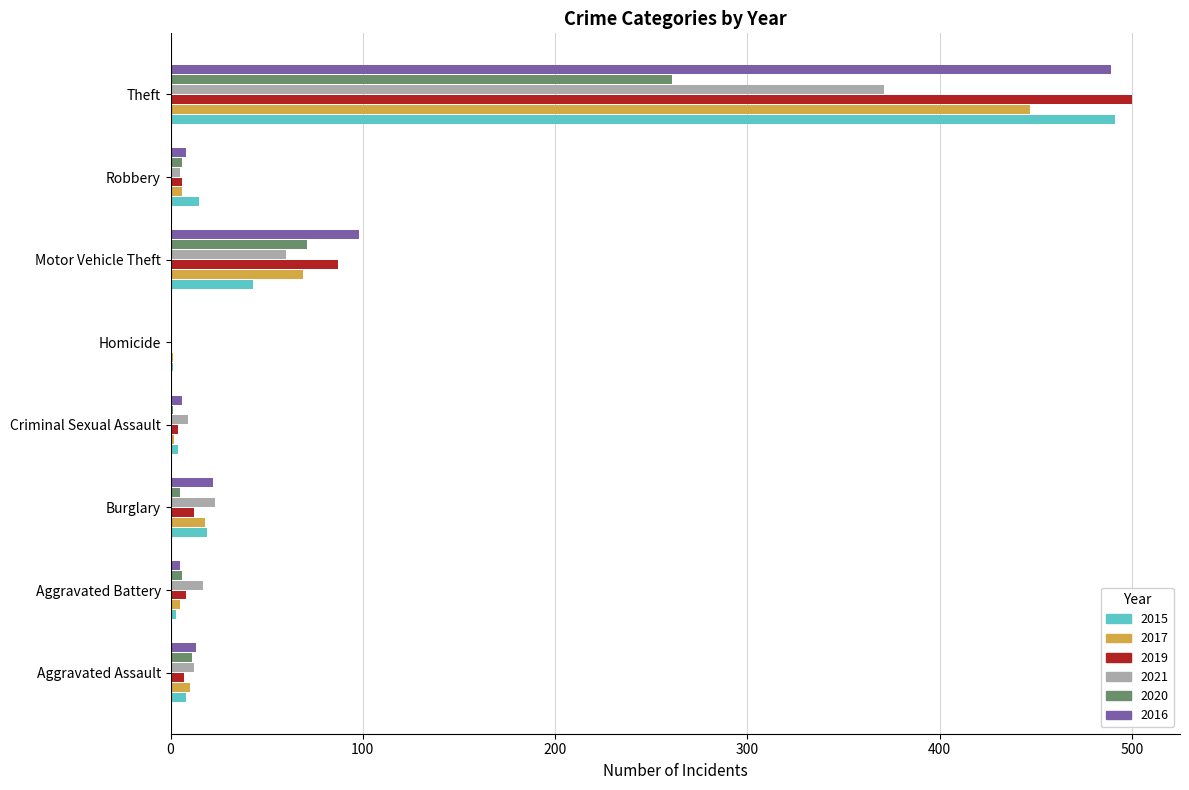

Which category has the highest value in the 2019 series?

Theft